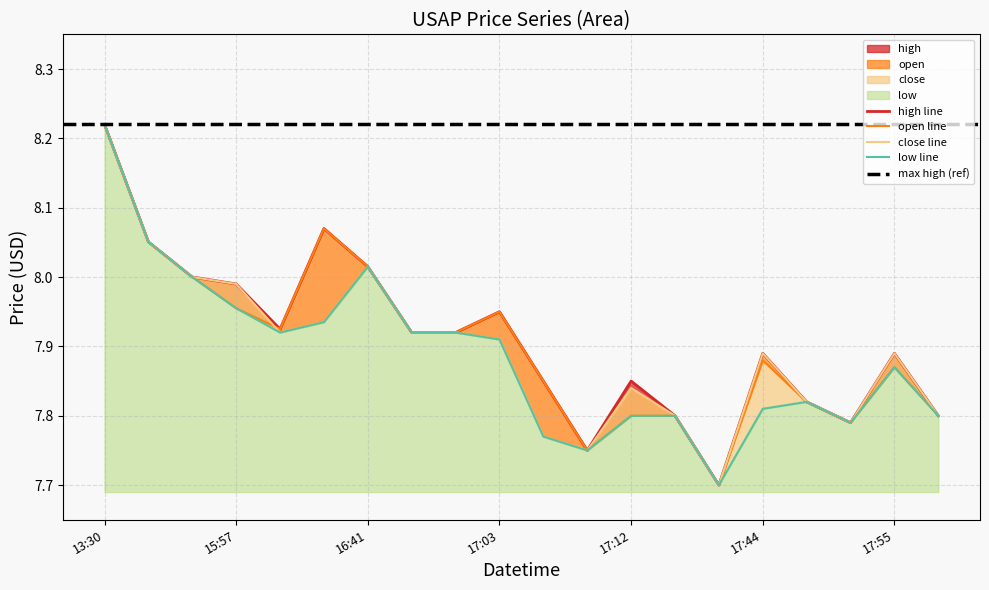

Reading left to right, extract all data points from this chart.

high: 8.2	8.1	8.0	8.0	7.9	8.1	8.0	7.9	7.9	8.0	7.8	7.8	7.8	7.8	7.7	7.9	7.8	7.8	7.9	7.8
open: 8.2	8.1	8.0	8.0	7.9	8.1	8.0	7.9	7.9	8.0	7.8	7.8	7.8	7.8	7.7	7.9	7.8	7.8	7.9	7.8
close: 8.2	8.1	8.0	8.0	7.9	7.9	8.0	7.9	7.9	7.9	7.8	7.8	7.8	7.8	7.7	7.9	7.8	7.8	7.9	7.8
low: 8.2	8.1	8.0	8.0	7.9	7.9	8.0	7.9	7.9	7.9	7.8	7.8	7.8	7.8	7.7	7.8	7.8	7.8	7.9	7.8